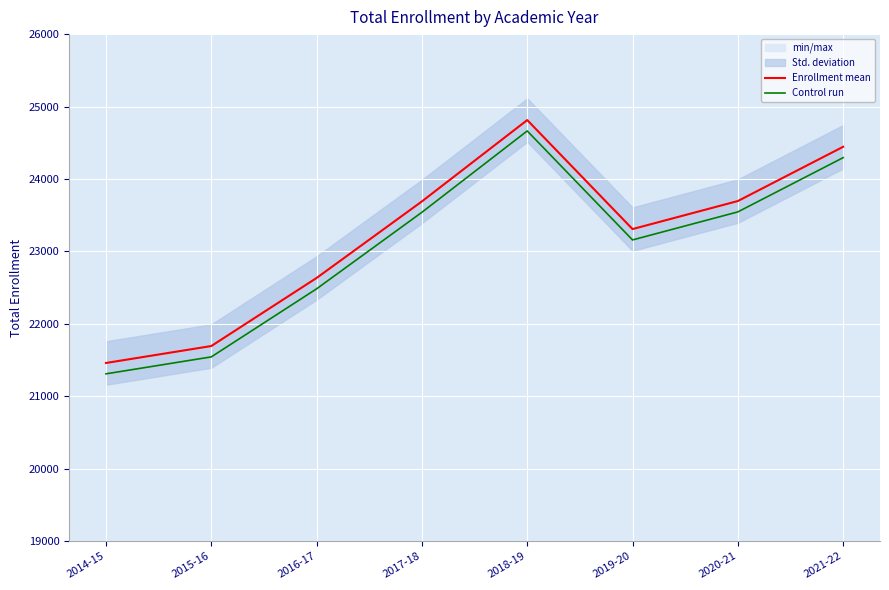

List the series in order of their overall mean, lowest first.

Control run, Enrollment mean